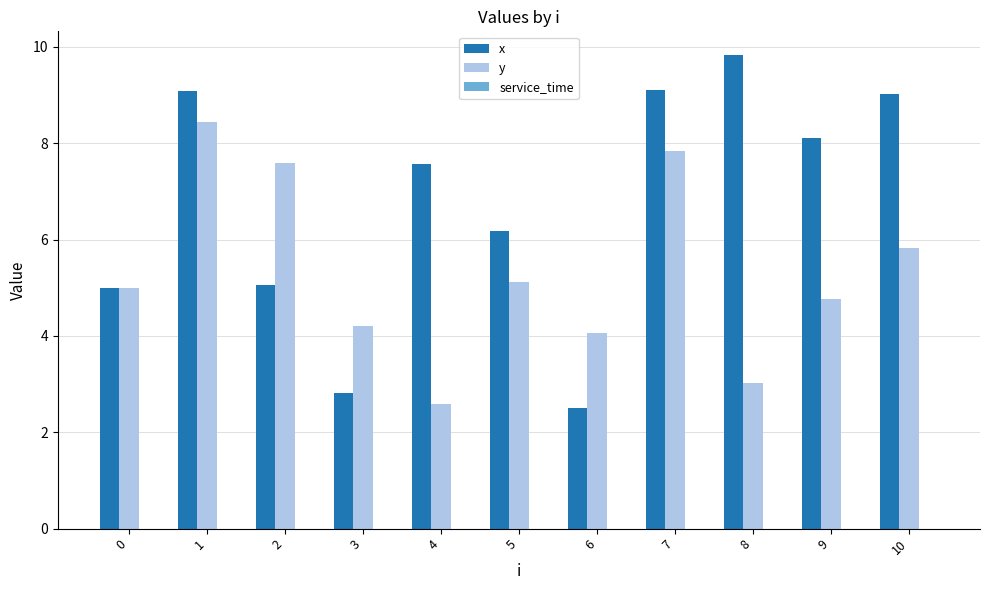

The y series shows 4.0 at 6. True or false?

True